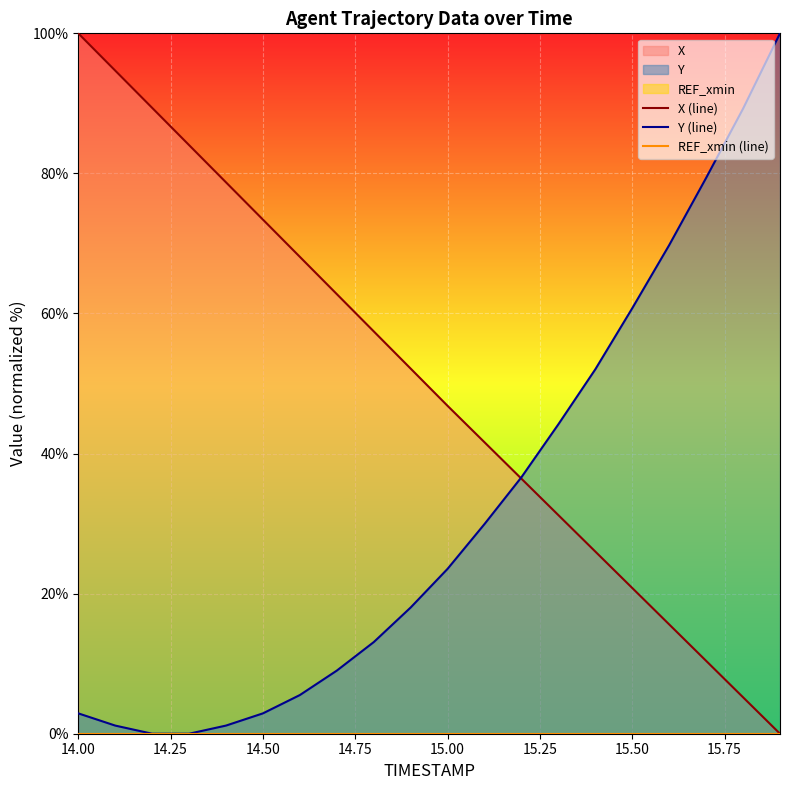

What is the average value of the Y (line) series?

32.0